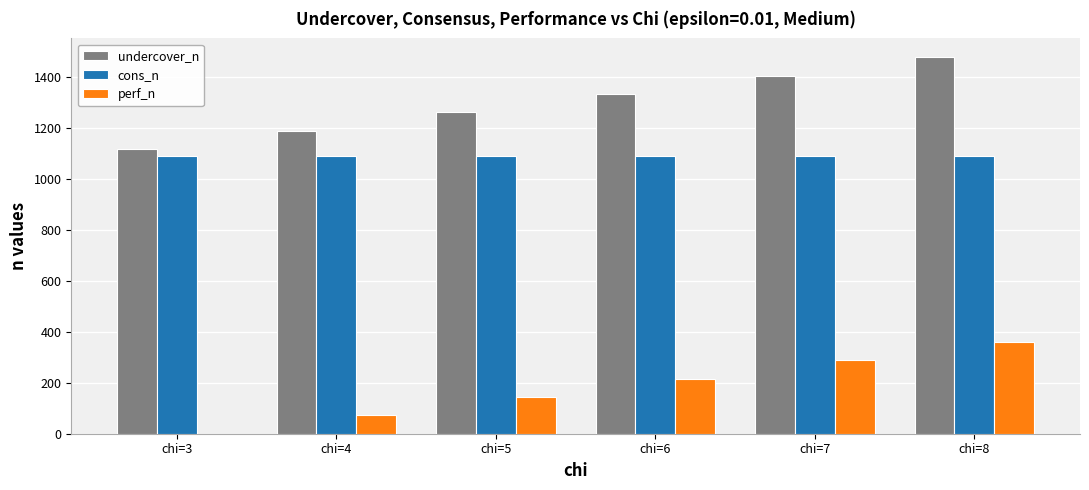

Reading left to right, what are all the values shown in this chart?

undercover_n: chi=3=1119.0	chi=4=1191.0	chi=5=1263.0	chi=6=1335.0	chi=7=1407.0	chi=8=1479.0
cons_n: chi=3=1091.6	chi=4=1091.6	chi=5=1091.6	chi=6=1091.6	chi=7=1091.6	chi=8=1091.6
perf_n: chi=3=0.0	chi=4=72.0	chi=5=144.0	chi=6=216.0	chi=7=288.0	chi=8=360.0